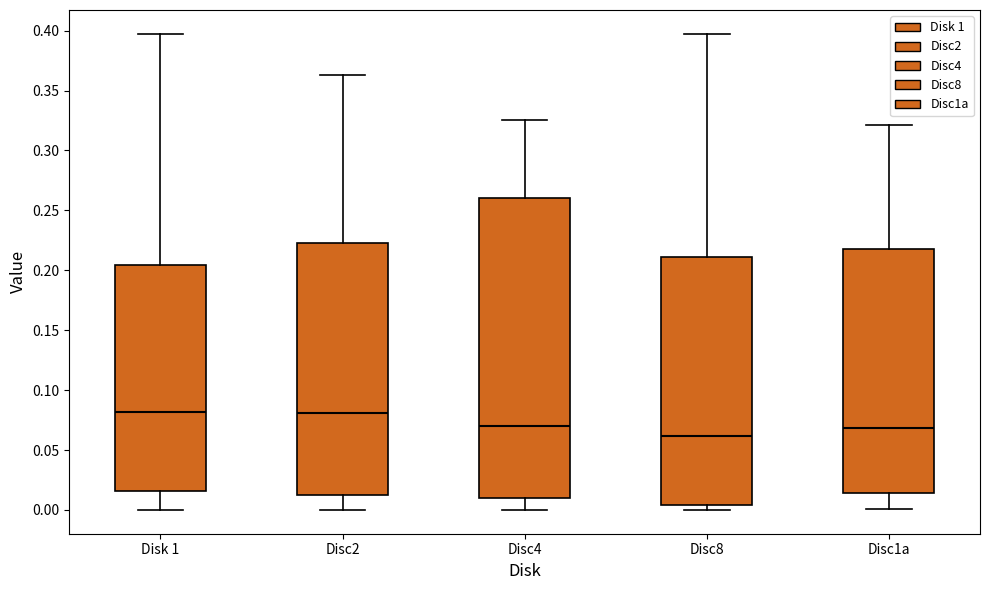

Reading left to right, read every box against the y-axis: the position of its median line, the range the box covers, and the ends of its whiskers. The values are not printed on the chart, so give them approximately, as read against the axis.

Disk 1: median 0.080, box 0.015 to 0.205, whiskers 0.000 to 0.395
Disc2: median 0.080, box 0.015 to 0.220, whiskers 0.000 to 0.365
Disc4: median 0.070, box 0.010 to 0.260, whiskers 0.000 to 0.325
Disc8: median 0.060, box 0.005 to 0.210, whiskers 0.000 to 0.395
Disc1a: median 0.070, box 0.015 to 0.220, whiskers 0.000 to 0.320